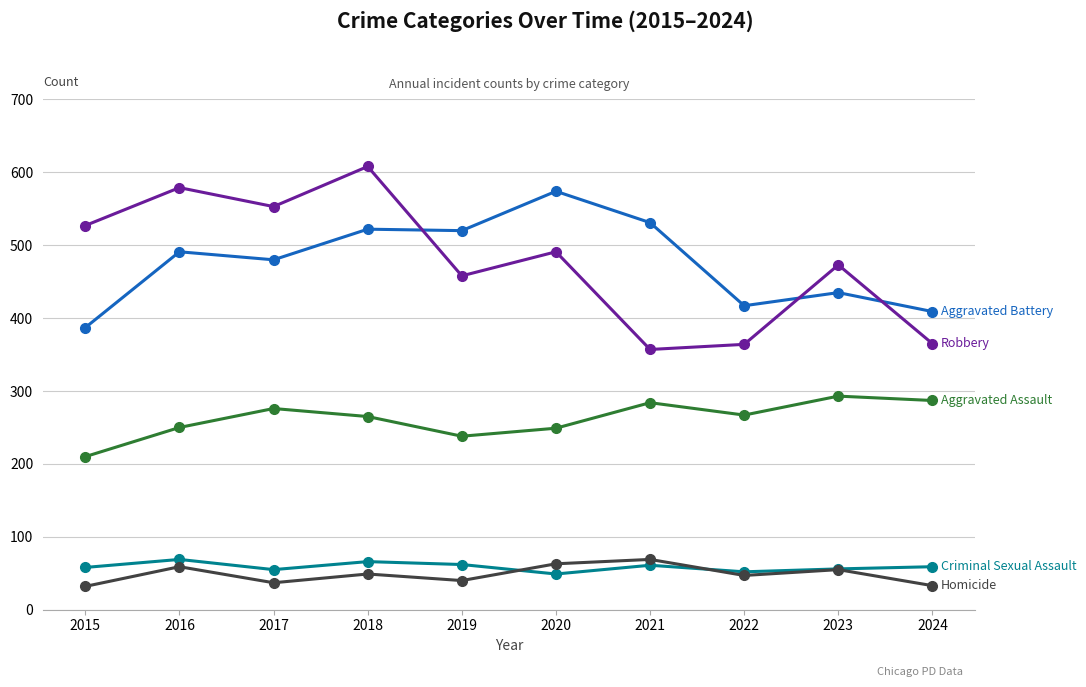

What is the difference between the highest and lowest values at 2018?

559